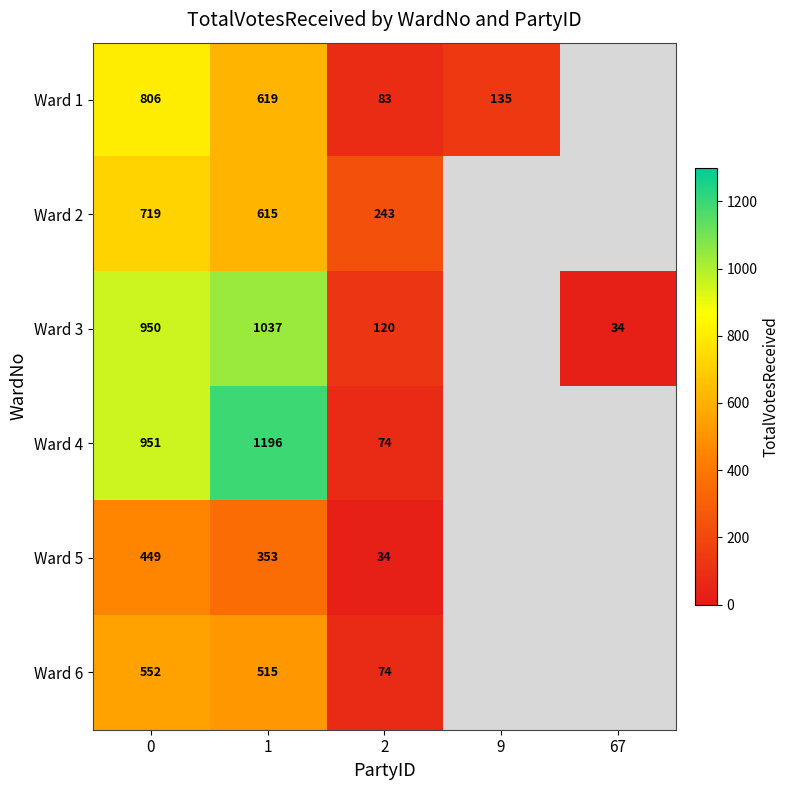

What is the difference between the highest and lowest values at 0?

502